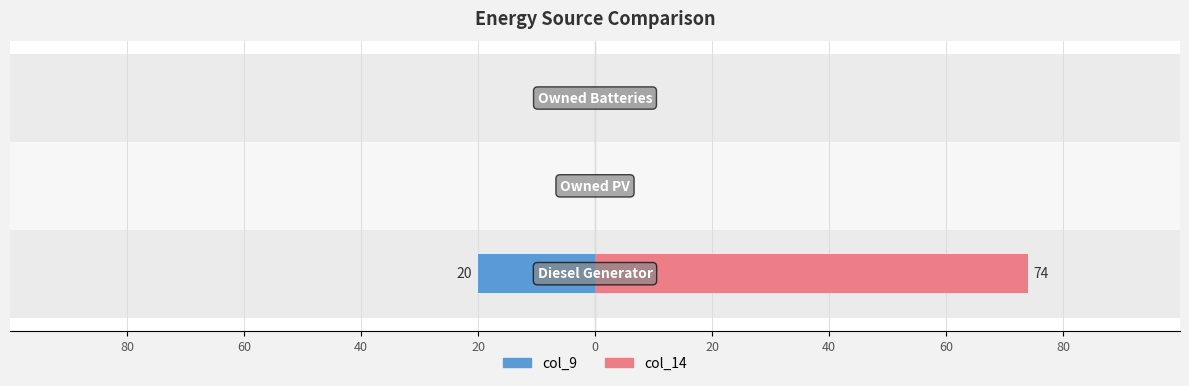

What is the difference between the maximum and minimum values in the col_14 (Right) series?

74